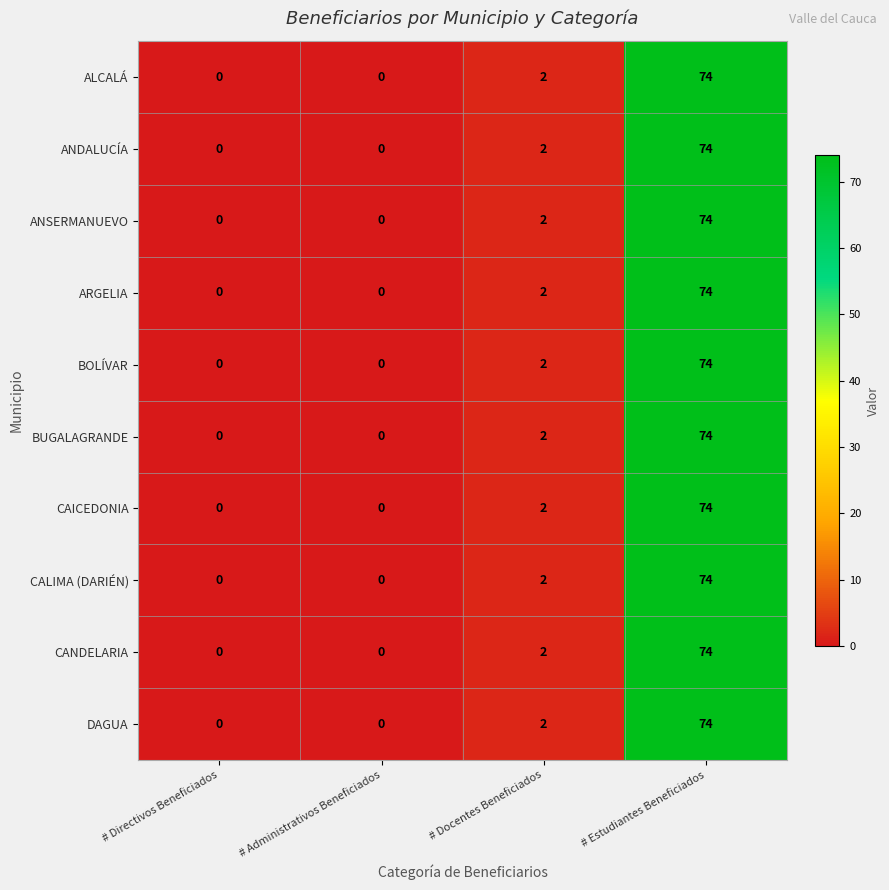

At which category is the sum across all series the highest?

# Estudiantes Beneficiados